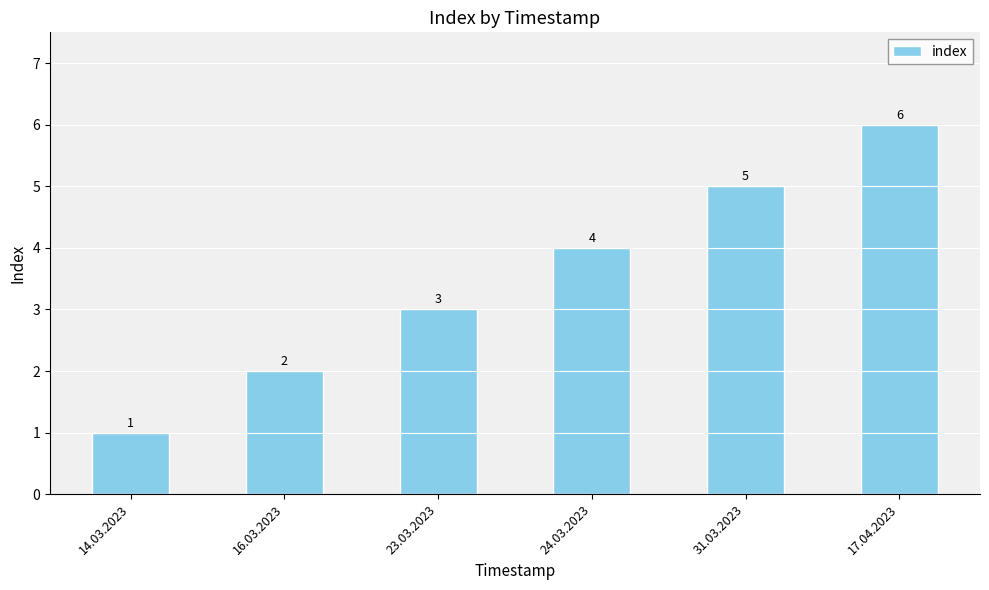

Reading left to right, extract all data points from this chart.

14.03.2023=1	16.03.2023=2	23.03.2023=3	24.03.2023=4	31.03.2023=5	17.04.2023=6